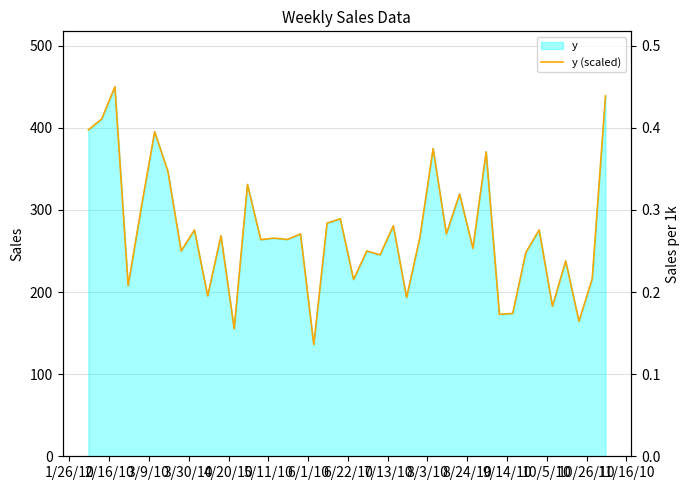

What position from the left is 8/24/10?

11